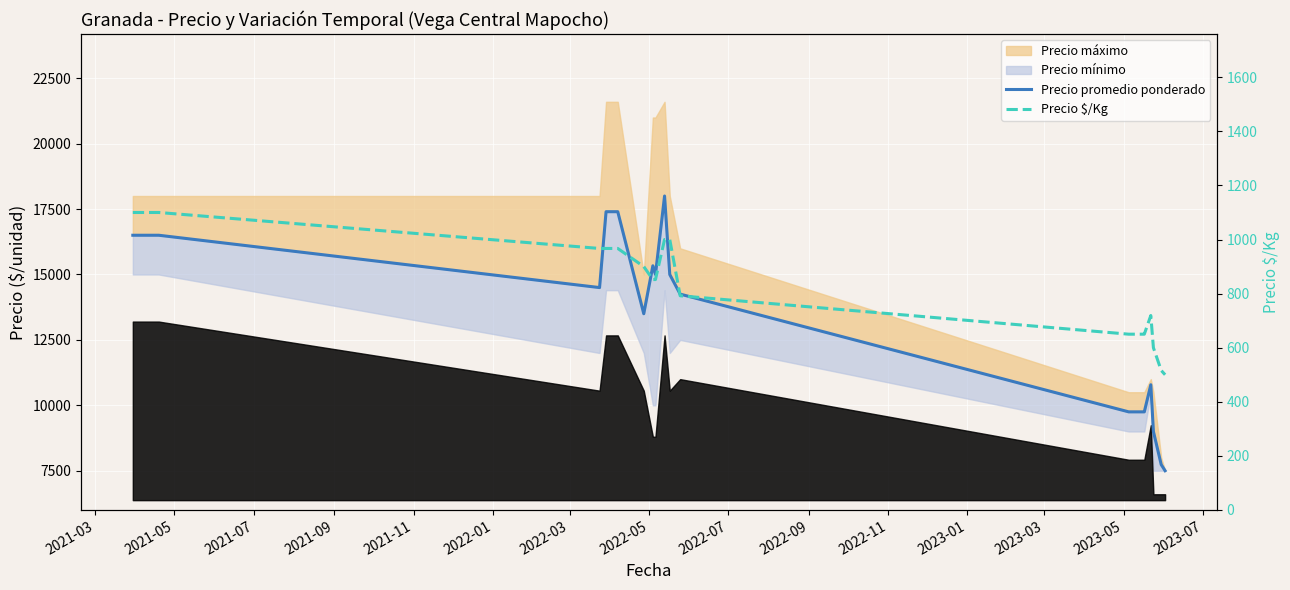

True or false: Precio promedio ponderado and Precio $/Kg intersect in this chart.

False